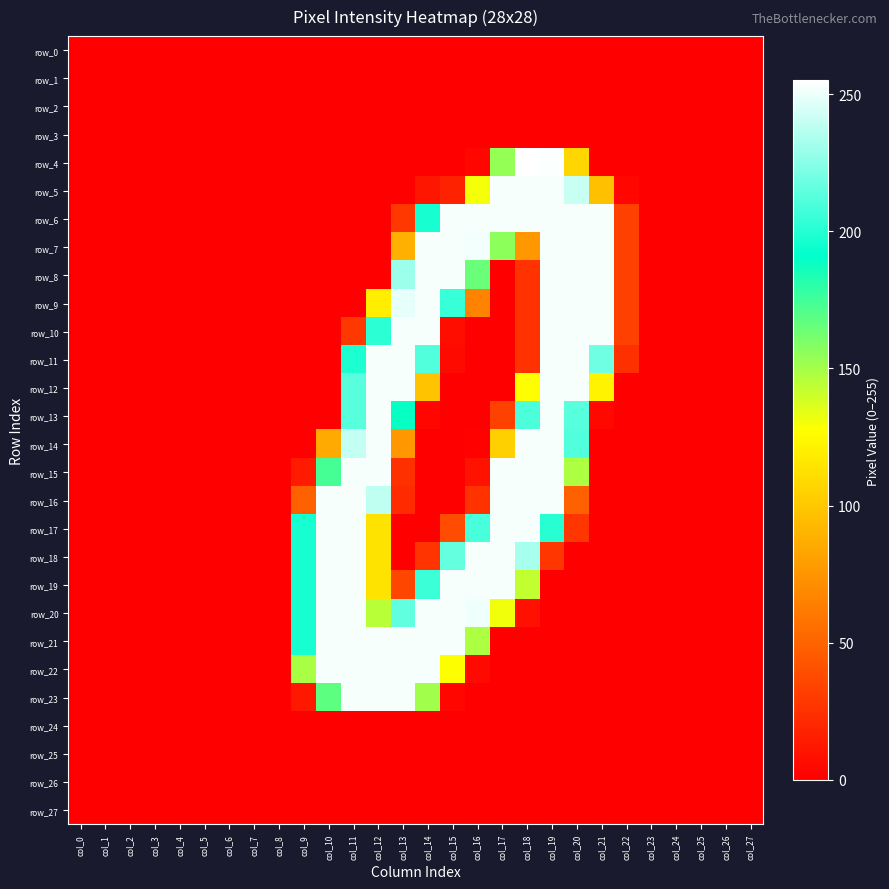

At how many categories does at least one series exceed 62?

13